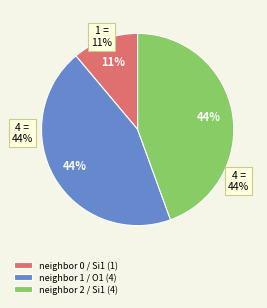

Is the sum of neighbor 2 / Si1 (4) and neighbor 0 / Si1 (1) greater than half?

Yes